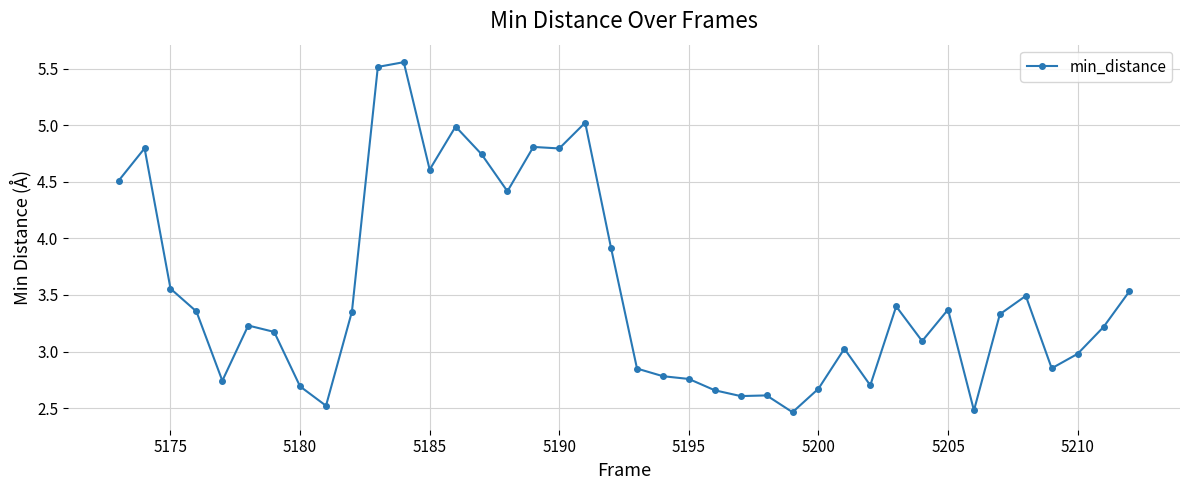

What is the average value?

3.5